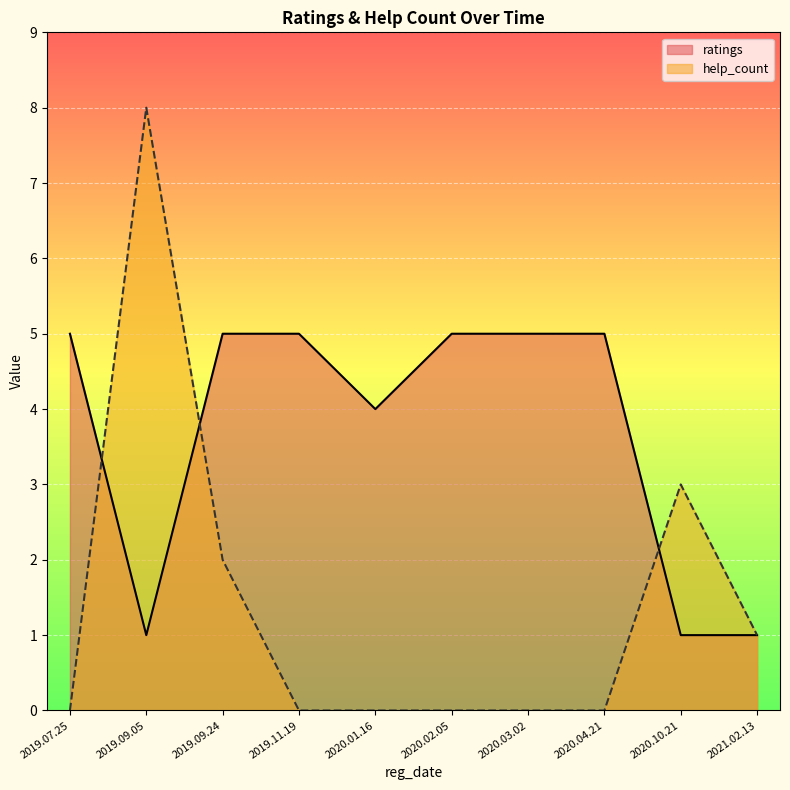

True or false: ratings and help_count intersect in this chart.

True